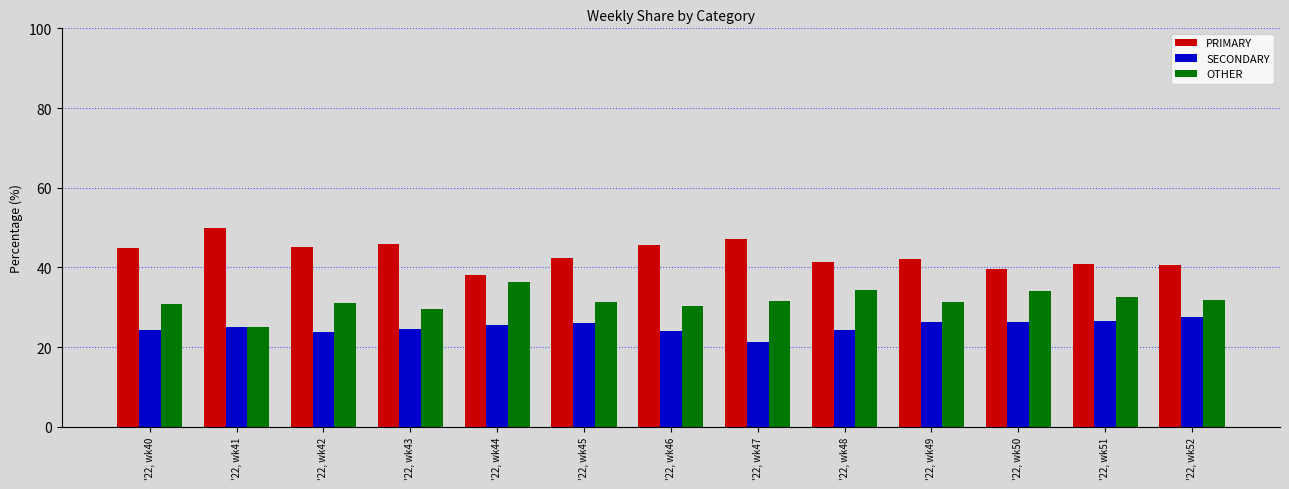

Does the chart contain any negative values?

No